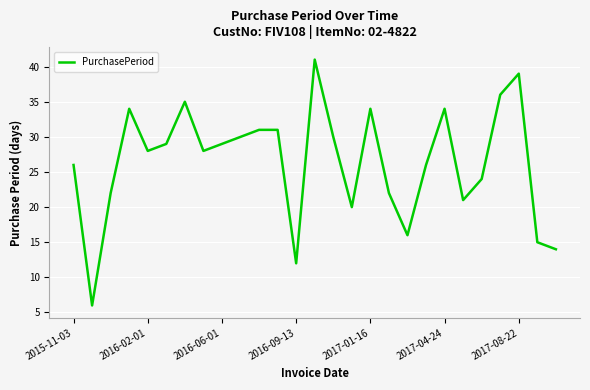

What is the difference between the maximum and minimum values?

35